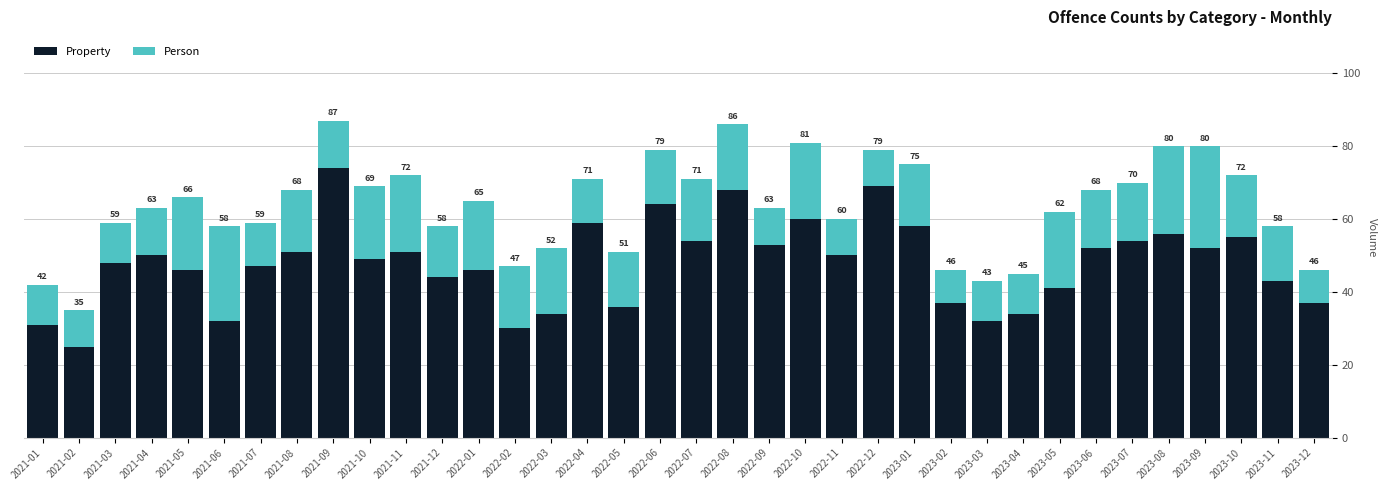

What is the total value across all series at 2021-06?

58